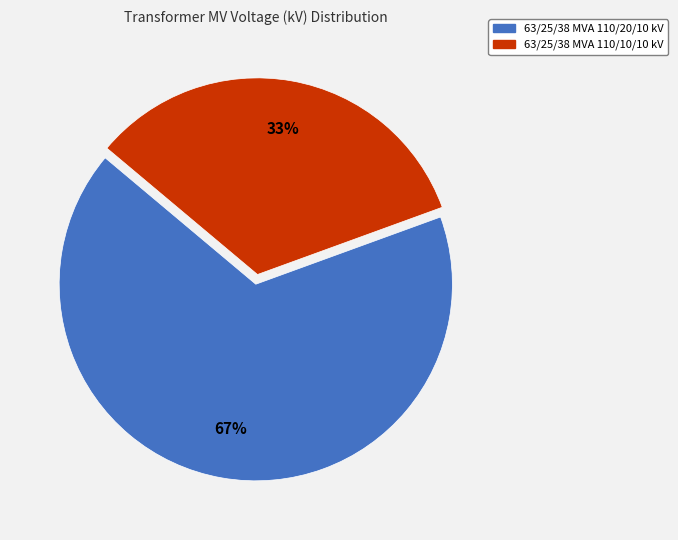

To the nearest percent, what is the average slice percentage?

50%